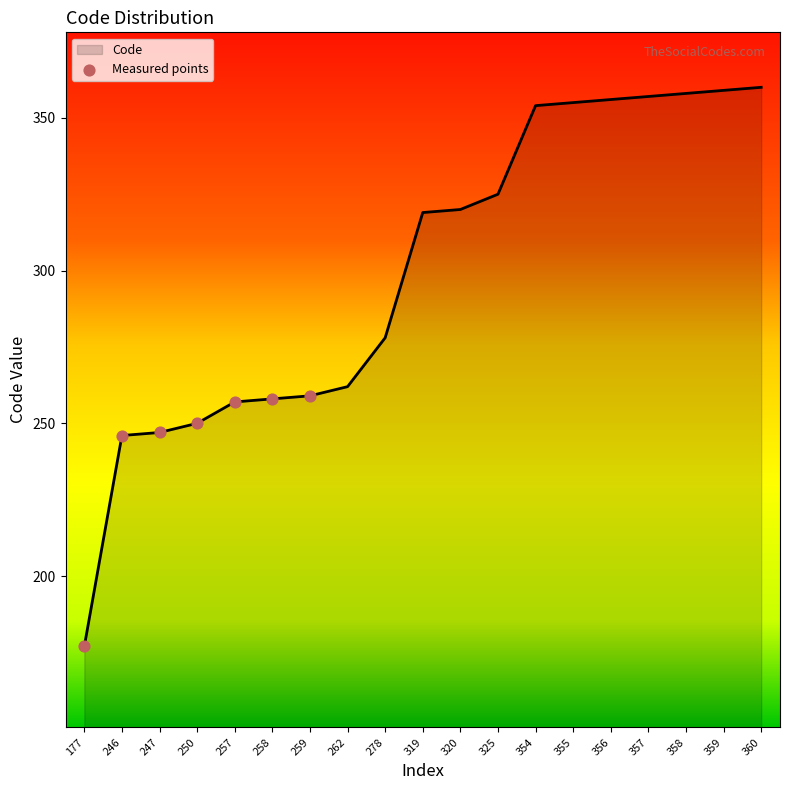

Which has a higher value, 262 or 360?

360